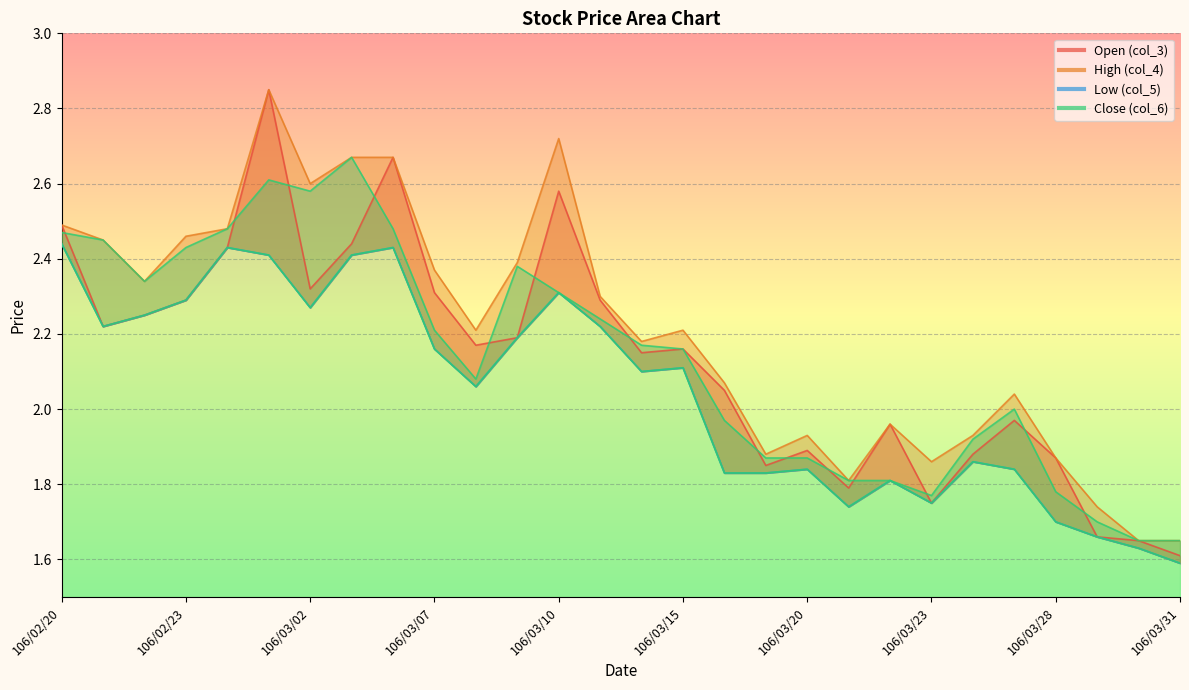

Where is Close (col_6) nearest to the value 2?

106/03/27